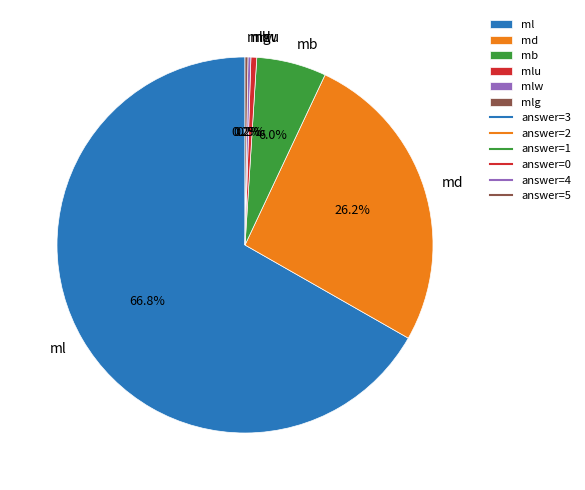

Which category has the biggest portion of the pie?

ml